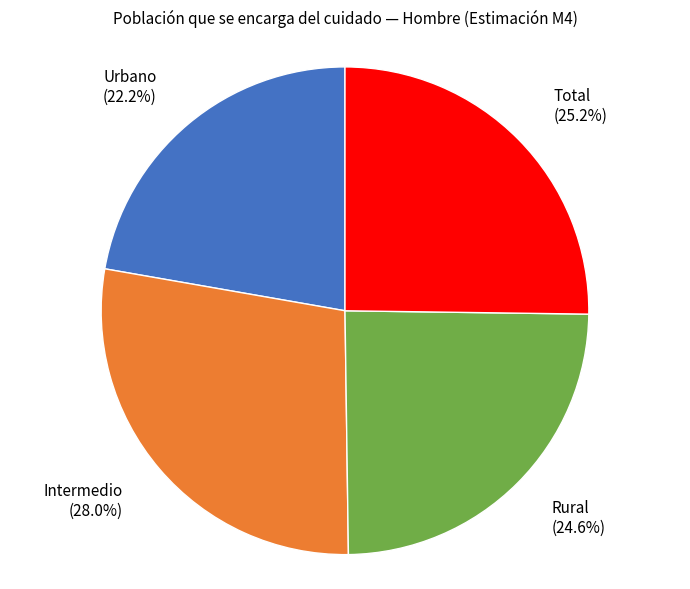

Is there a majority slice in this chart?

No